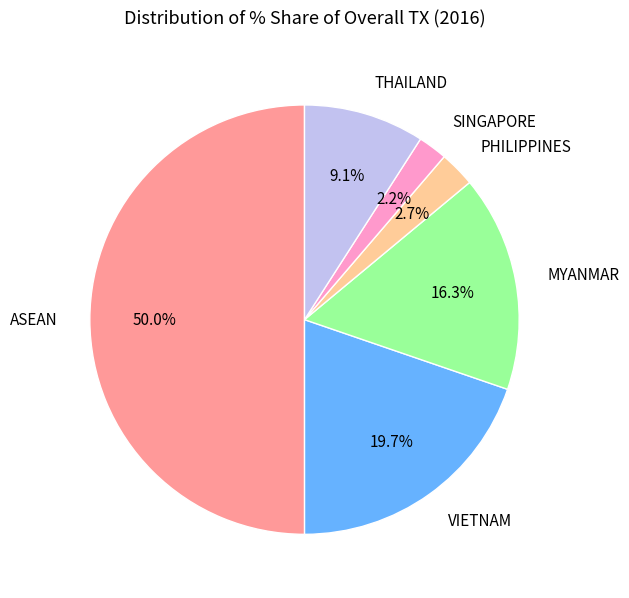

Does VIETNAM represent more than half of the total?

No